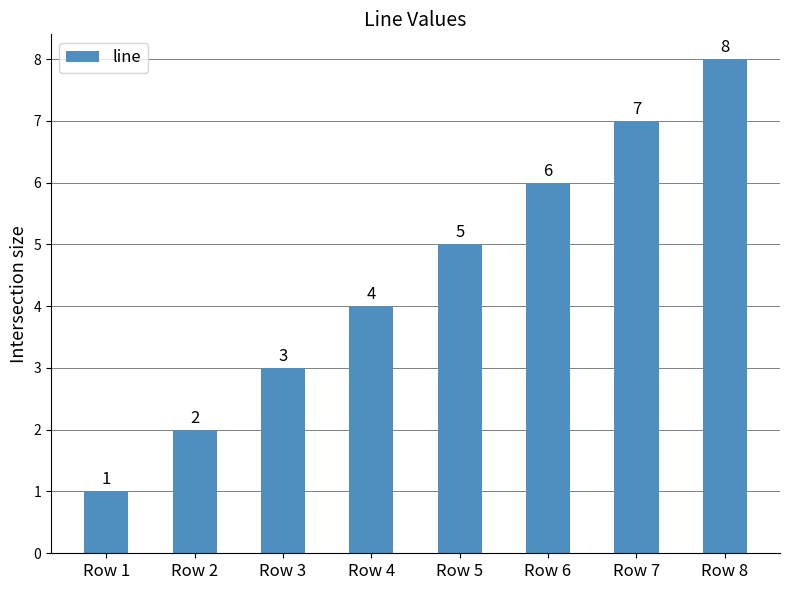

How many categories are shown in the chart?

8